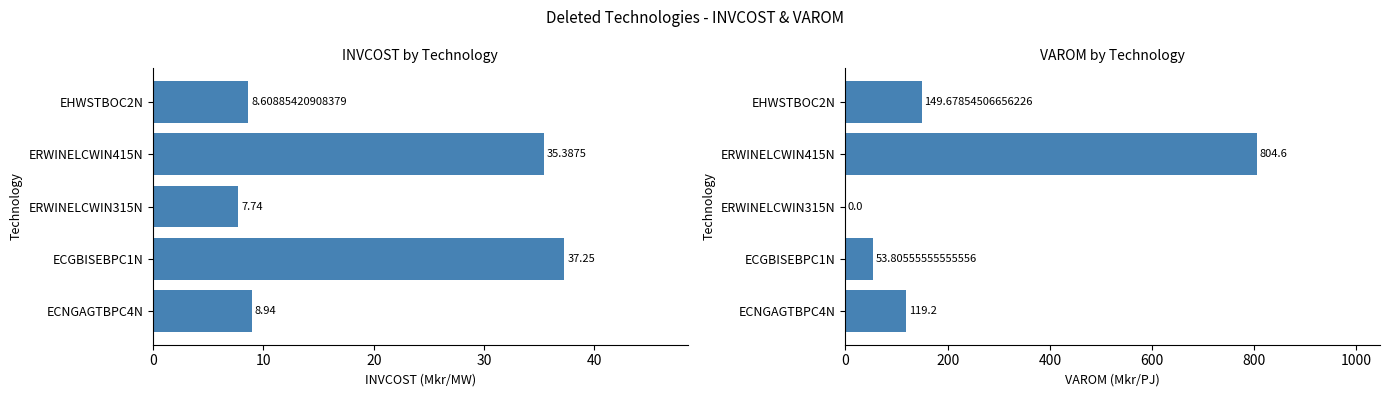

Rank the series at ERWINELCWIN315N from highest to lowest value.

INVCOST, VAROM